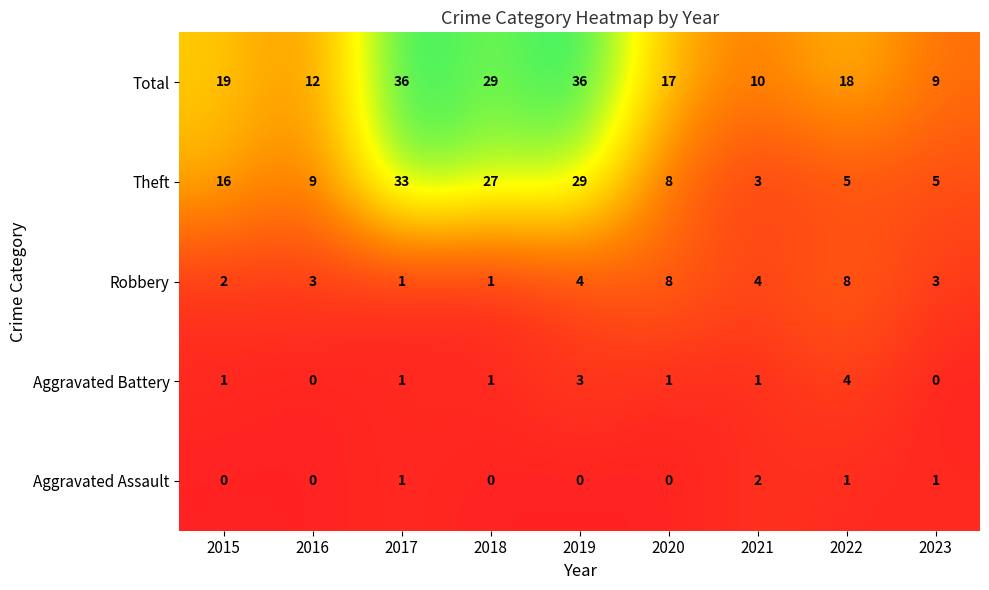

What is the sum of all Robbery values?

34